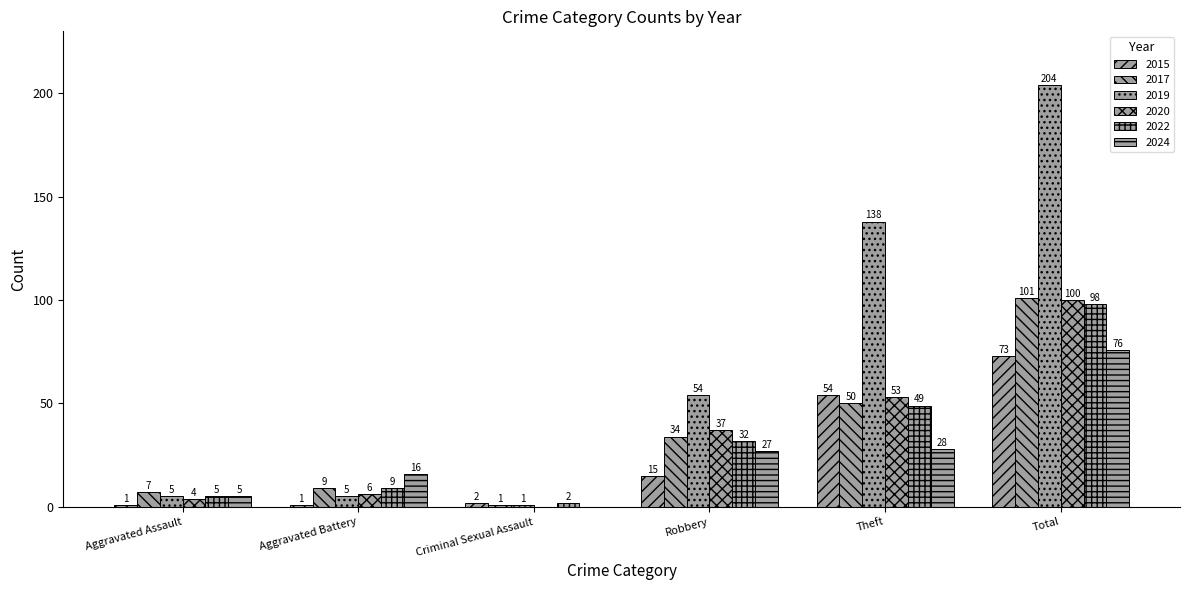

How many data points does each series have?

6